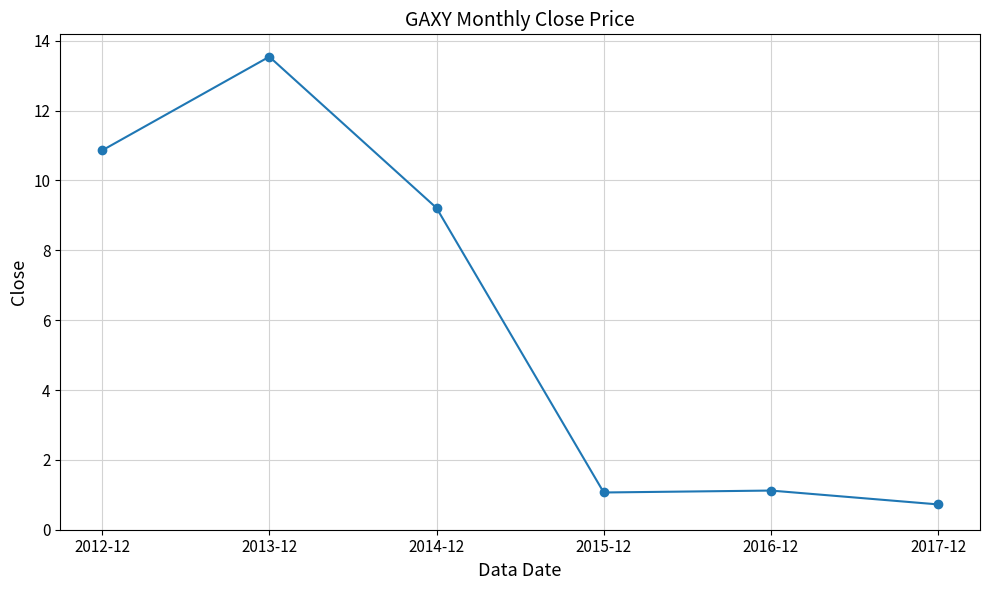

Is it true that the value at 2012-12 is 16.4?

False